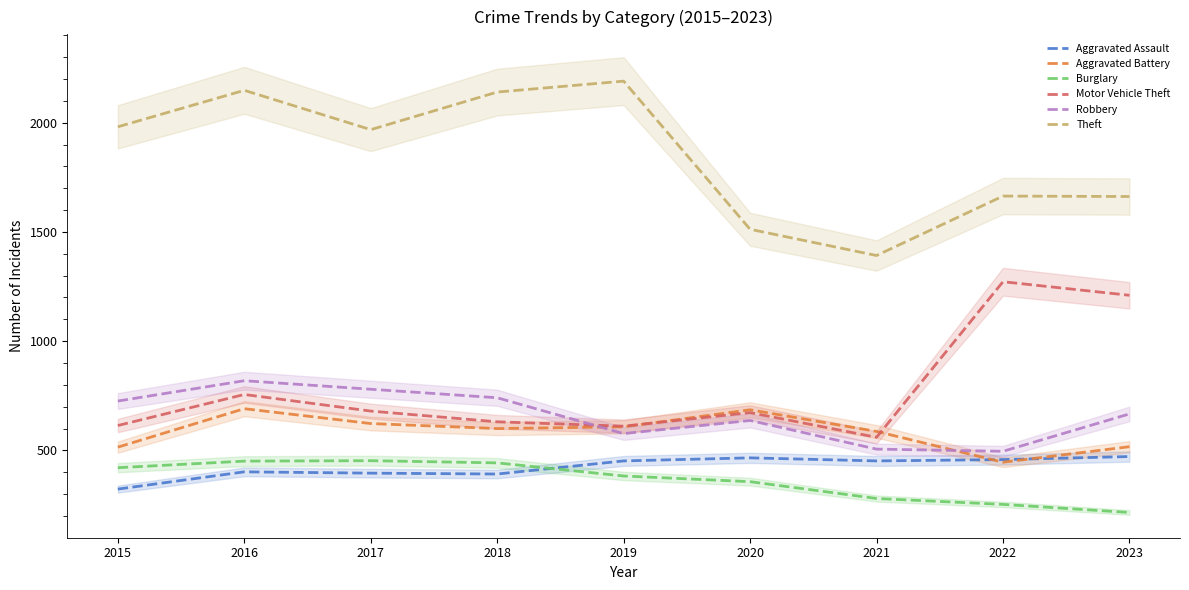

At how many categories does at least one series exceed 1773?

5